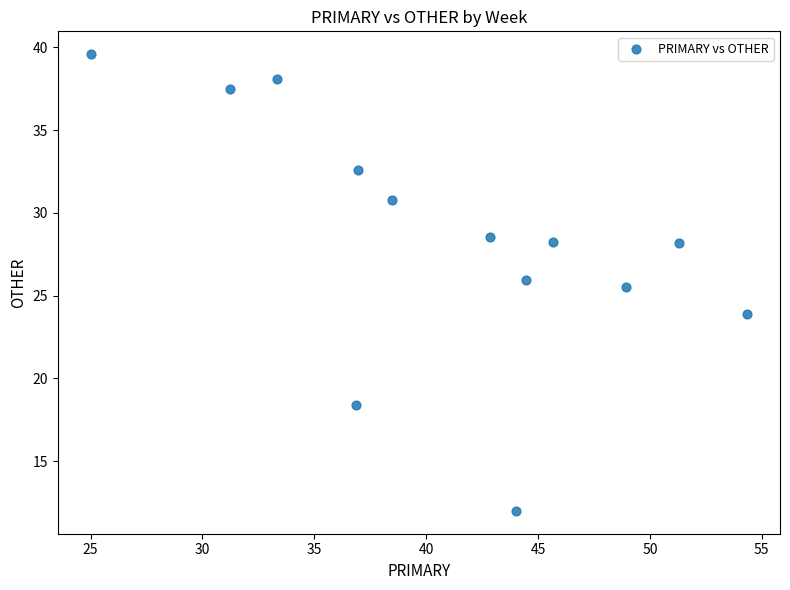

What Y value in the scatter plot is closest to 25?

25.5